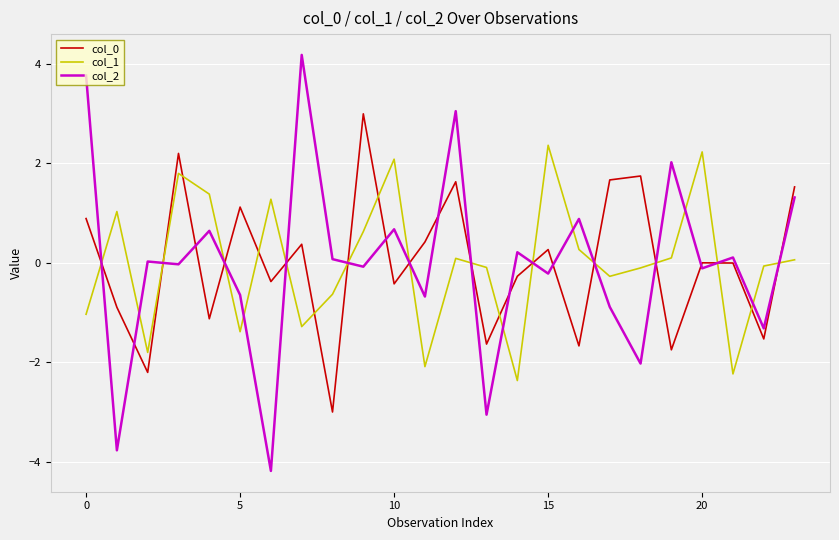

True or false: col_2 has more than 2 interior local peaks.

True